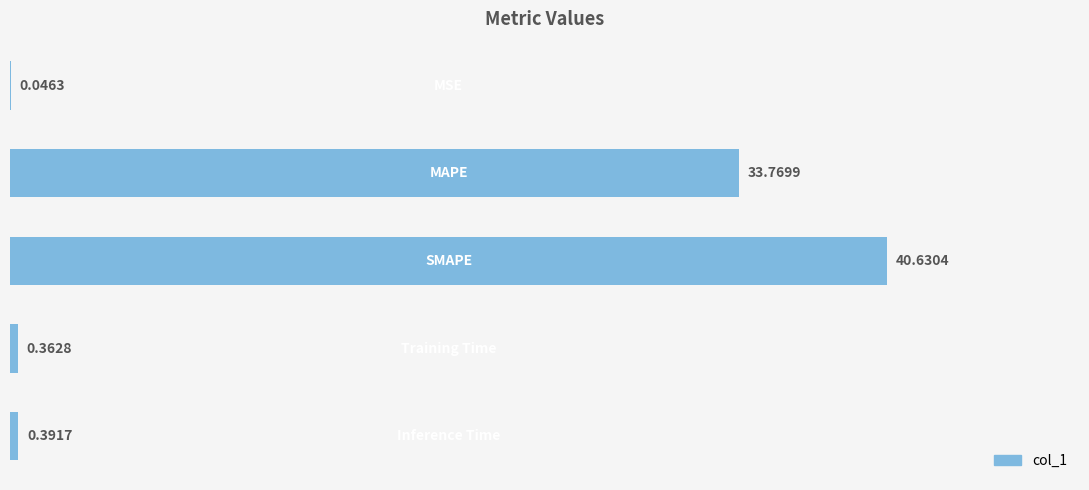

Reading left to right, what are all the values shown in this chart?

0.0	33.8	40.6	0.4	0.4